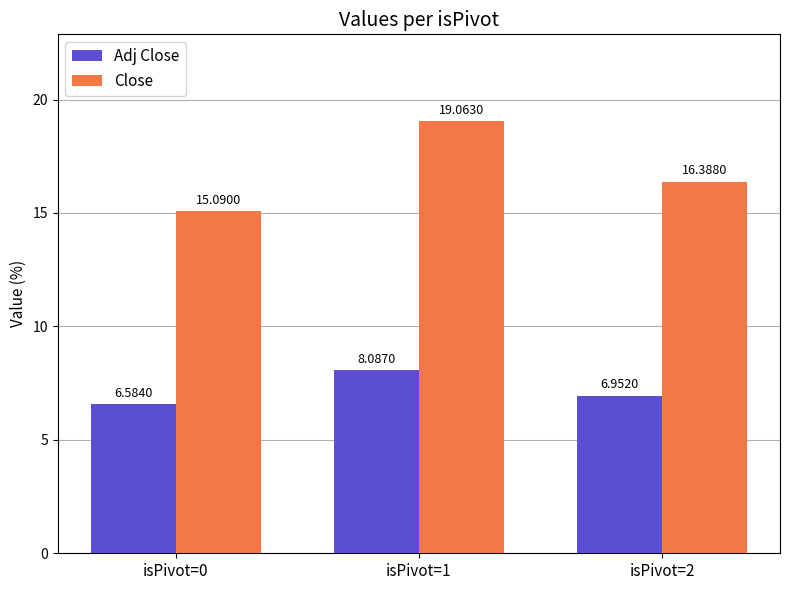

Does the chart contain any negative values?

No